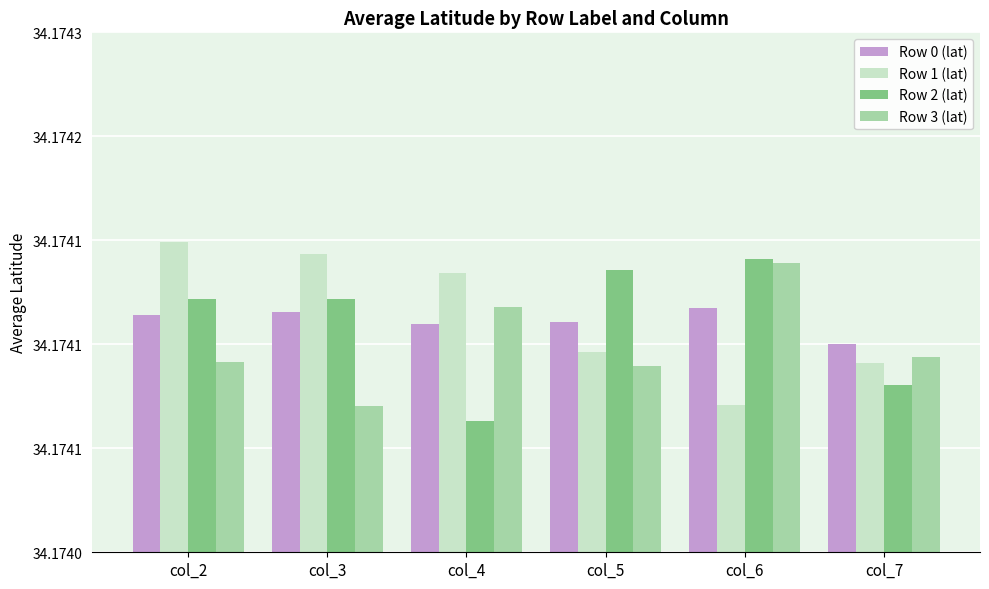

Which series has the largest total across all categories?

Row 1 (lat)